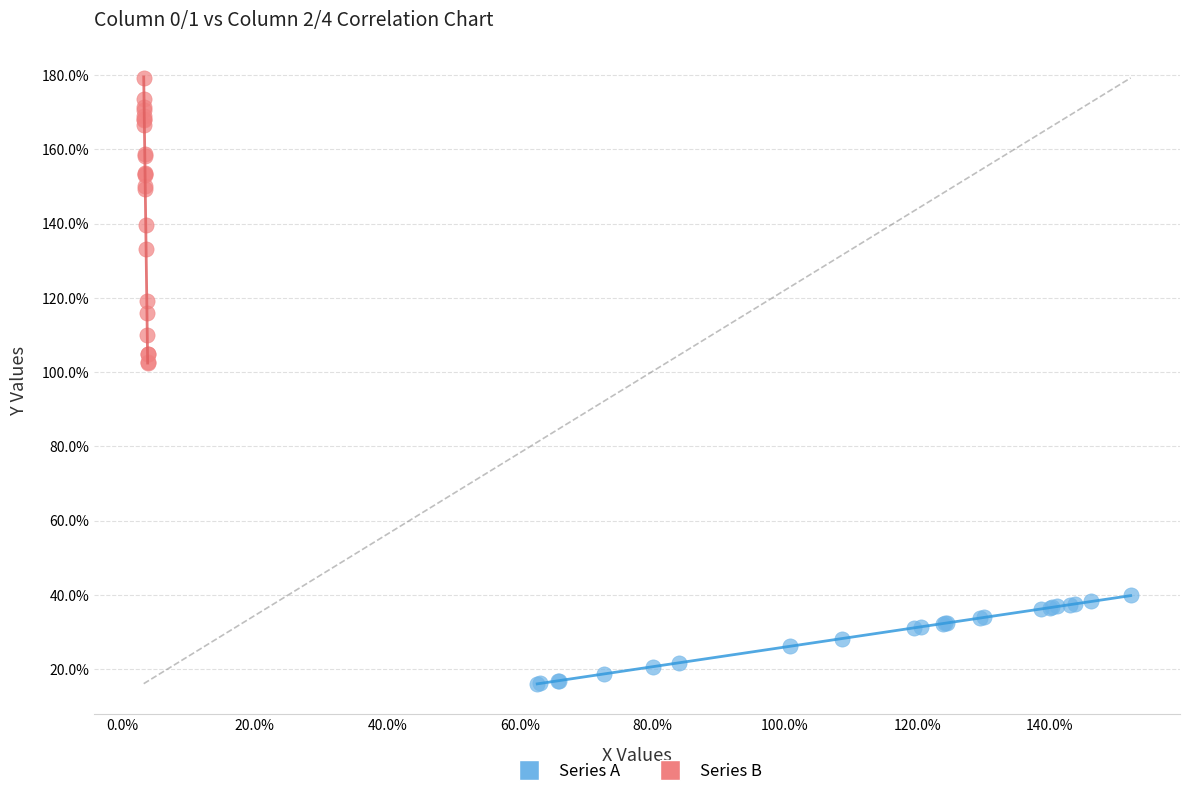

Which series has the widest spread of Y values?

Series B